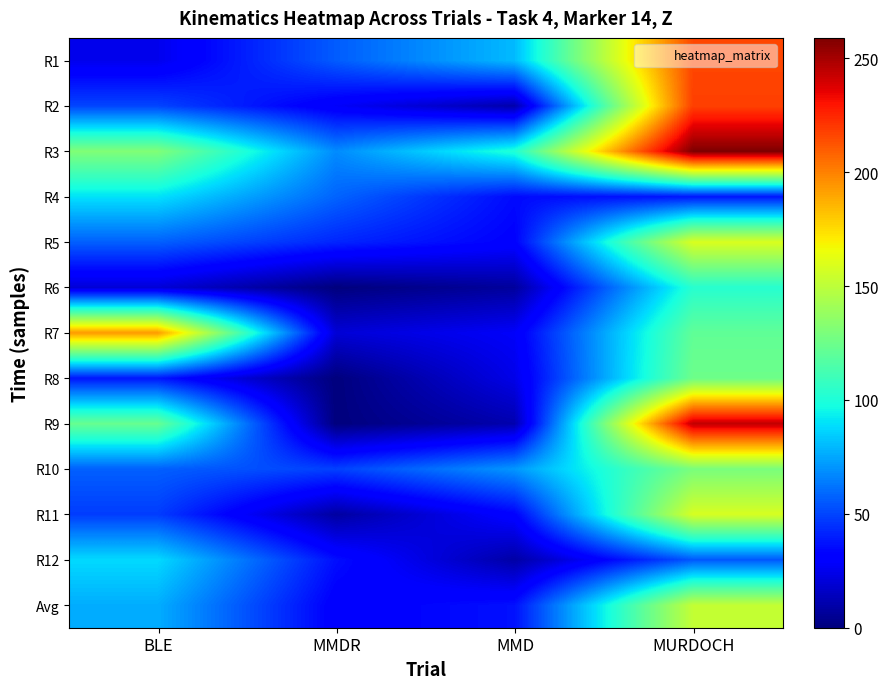

Reading left to right, what are all the values shown in this chart?

R1: BLE=25.0	MMDR=56.0	MMD=80.0	MURDOCH=216.0
R2: BLE=50.0	MMDR=28.0	MMD=10.0	MURDOCH=218.0
R3: BLE=131.0	MMDR=68.0	MMD=101.0	MURDOCH=259.0
R4: BLE=90.0	MMDR=58.0	MMD=35.0	MURDOCH=38.0
R5: BLE=57.0	MMDR=42.0	MMD=32.0	MURDOCH=159.0
R6: BLE=20.0	MMDR=0.0	MMD=7.0	MURDOCH=103.0
R7: BLE=193.0	MMDR=20.0	MMD=28.0	MURDOCH=121.0
R8: BLE=38.0	MMDR=0.0	MMD=24.0	MURDOCH=125.0
R9: BLE=123.0	MMDR=0.0	MMD=11.0	MURDOCH=244.0
R10: BLE=57.0	MMDR=49.0	MMD=71.0	MURDOCH=129.0
R11: BLE=48.0	MMDR=8.0	MMD=32.0	MURDOCH=158.0
R12: BLE=88.0	MMDR=36.0	MMD=9.0	MURDOCH=55.0
Avg: BLE=76.7	MMDR=30.4	MMD=36.7	MURDOCH=152.1